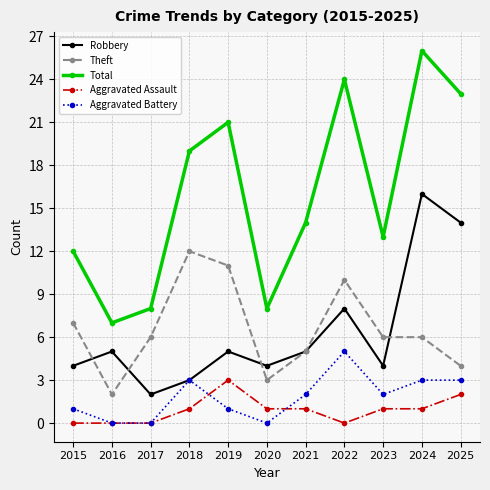

Where is the first local maximum for Aggravated Battery?

2018